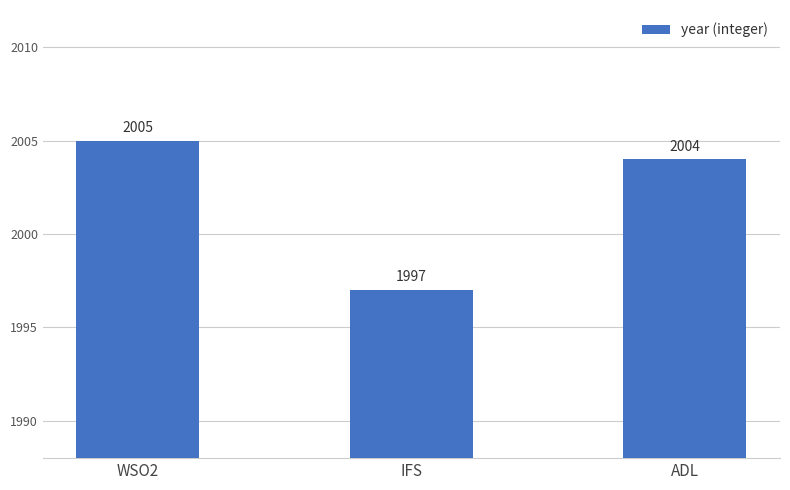

Rank the categories by value from lowest to highest.

IFS, ADL, WSO2